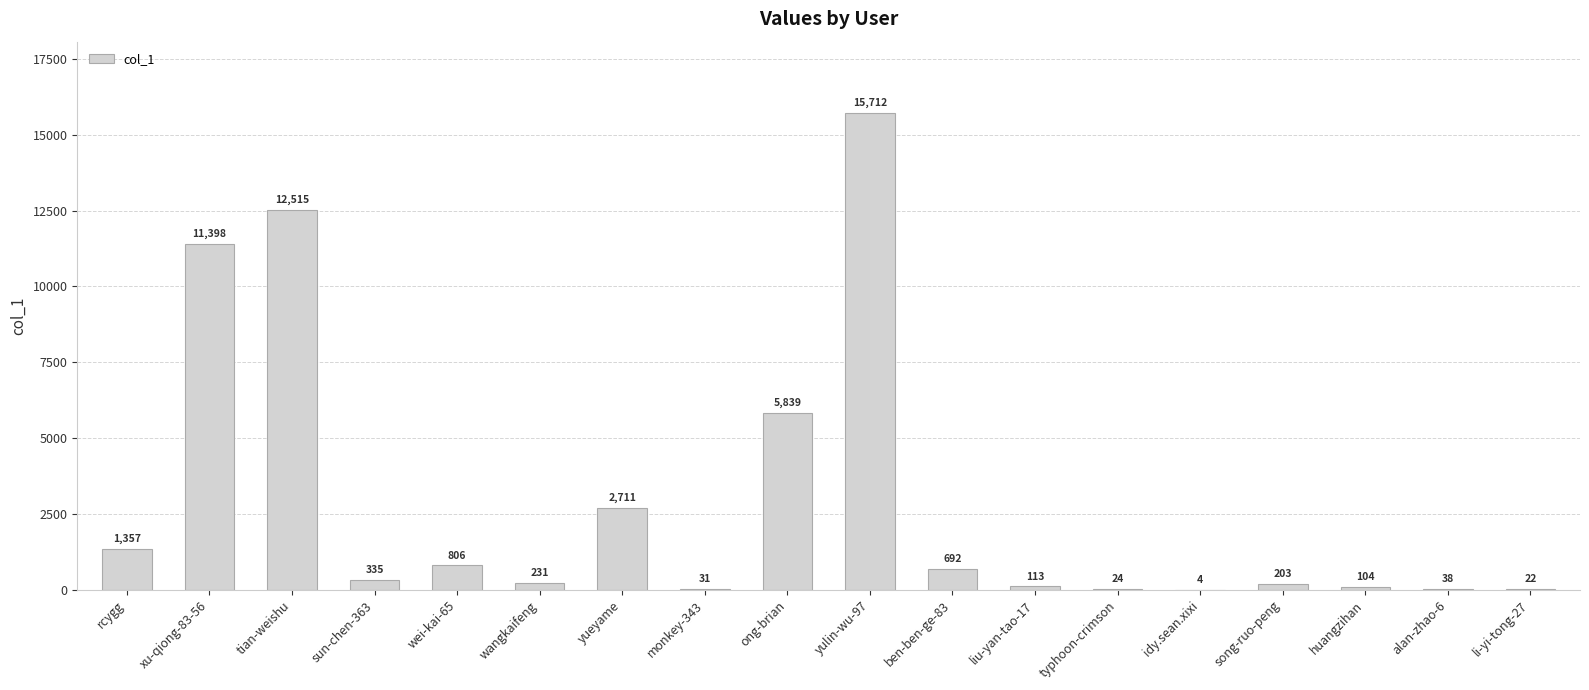

What is the average value?

2896